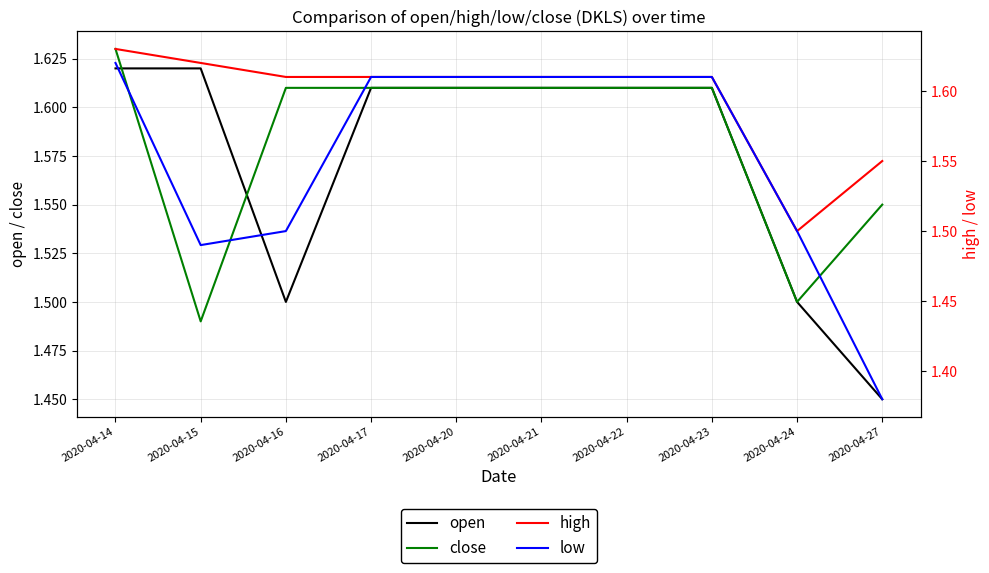

What is the difference between the open values at 2020-04-27 and 2020-04-23?

0.2